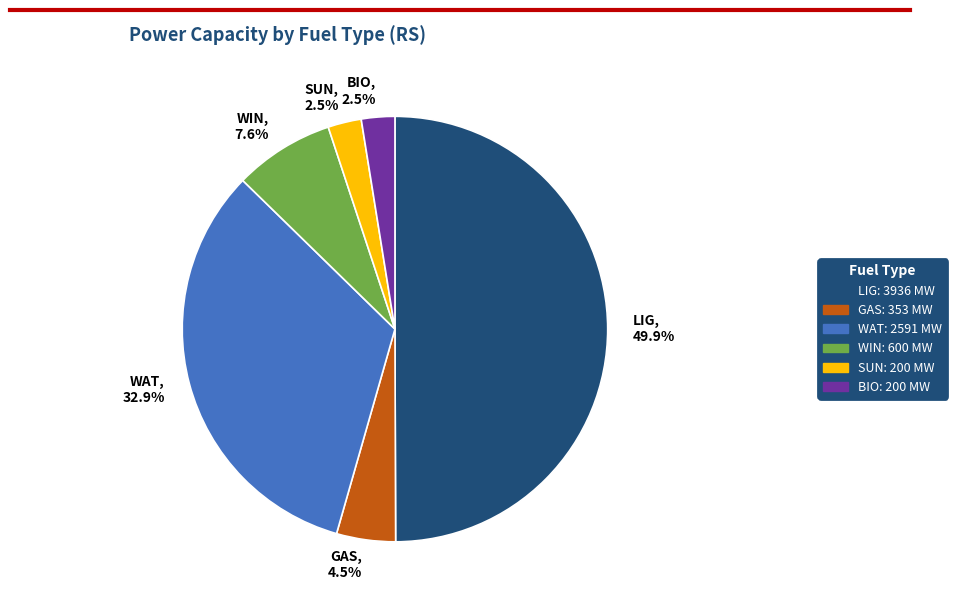

Count the number of slices in the pie.

6